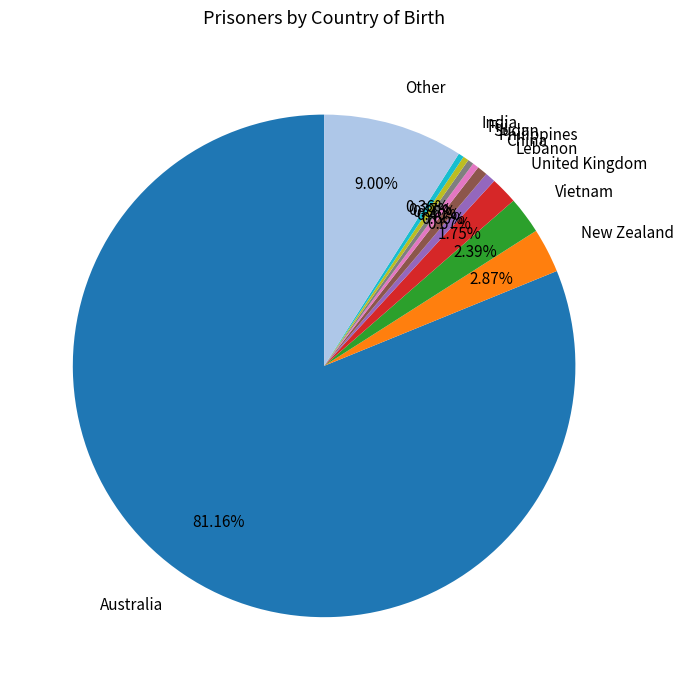

Is it true that China is 11% of the pie?

False